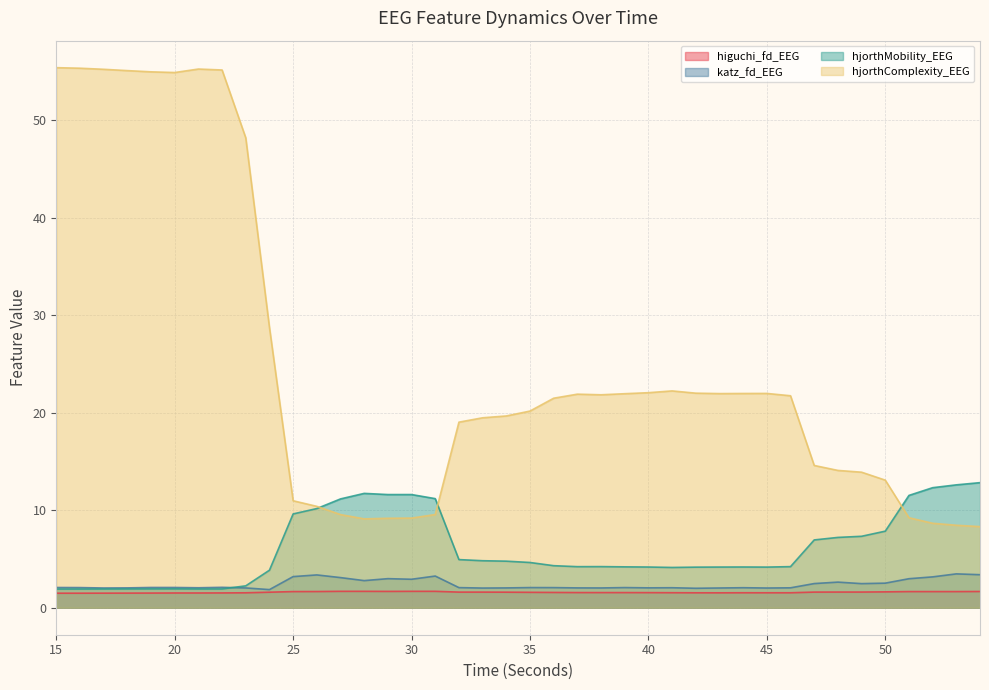

The higuchi_fd_EEG series shows 2.0 at 21. True or false?

False